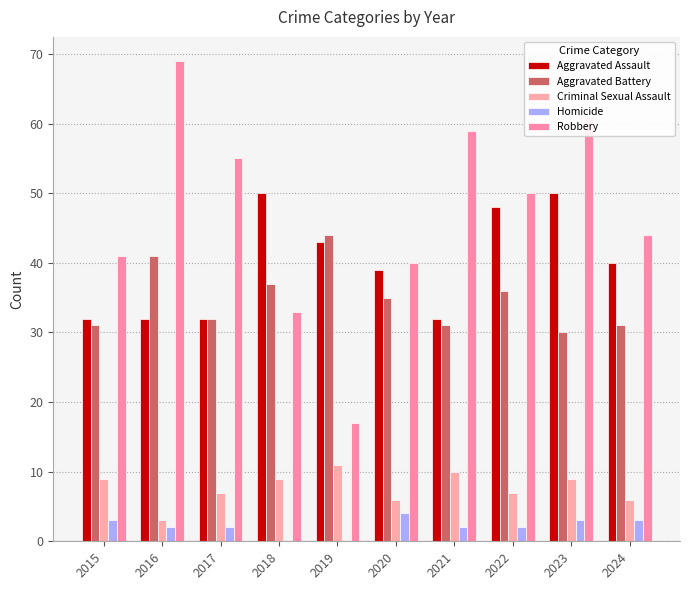

True or false: Aggravated Assault has a value of 9 at 2019.

False